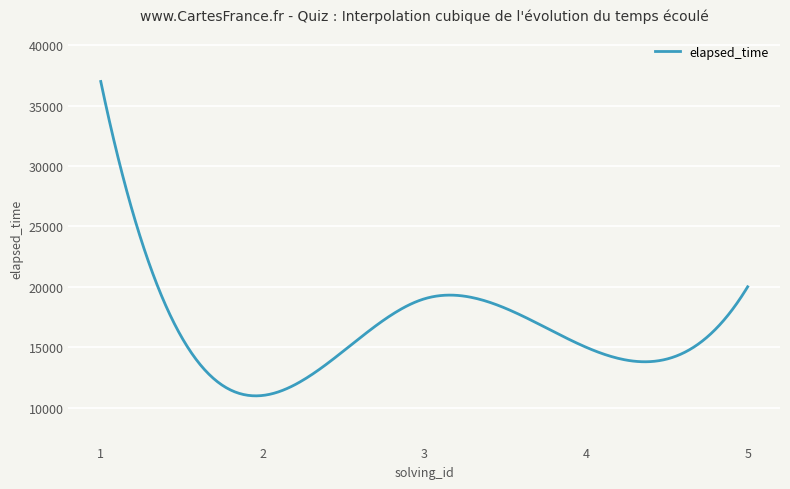

What is the difference between the maximum and minimum values?

26030.1